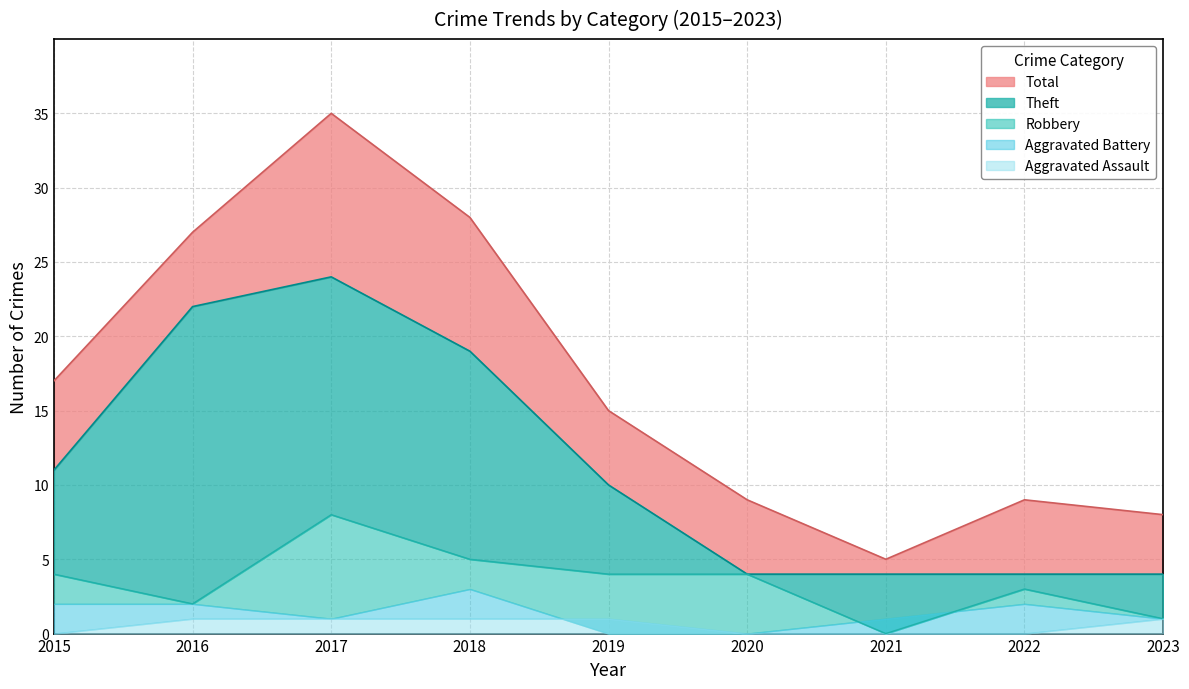

List the labels in order of Robbery value, smallest first.

2021, 2023, 2016, 2022, 2015, 2019, 2020, 2018, 2017